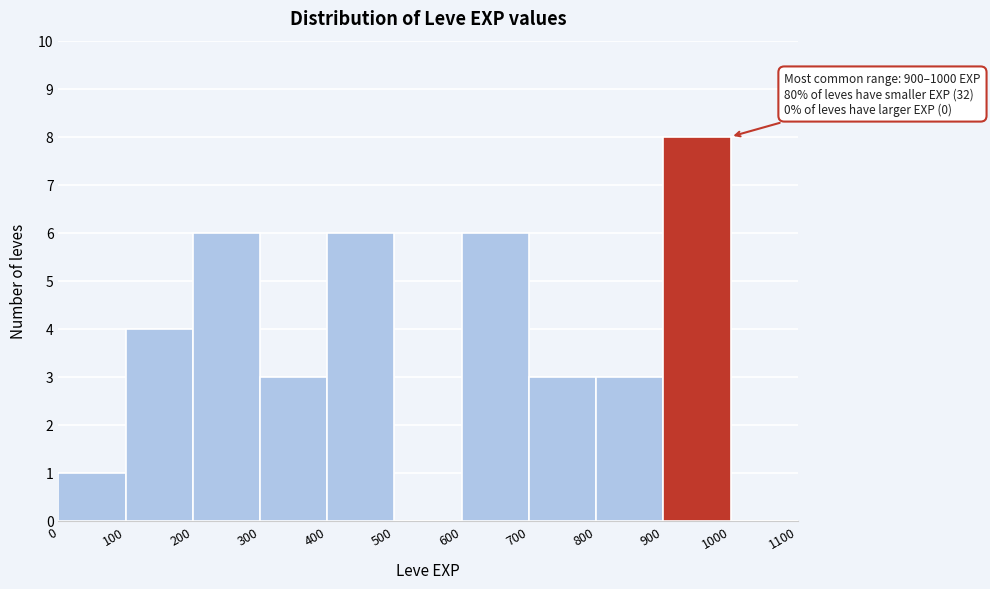

Which range on the x-axis has the tallest bar?

900 to 1000